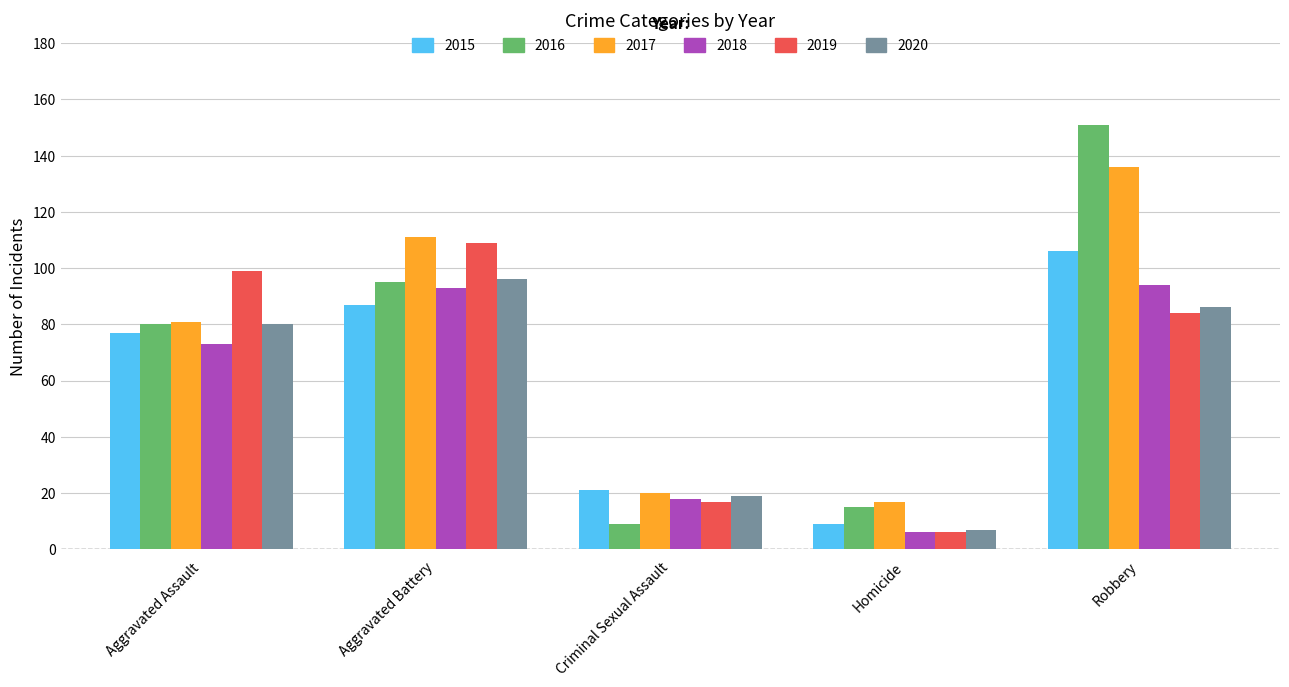

Which series has the widest spread of values?

2016